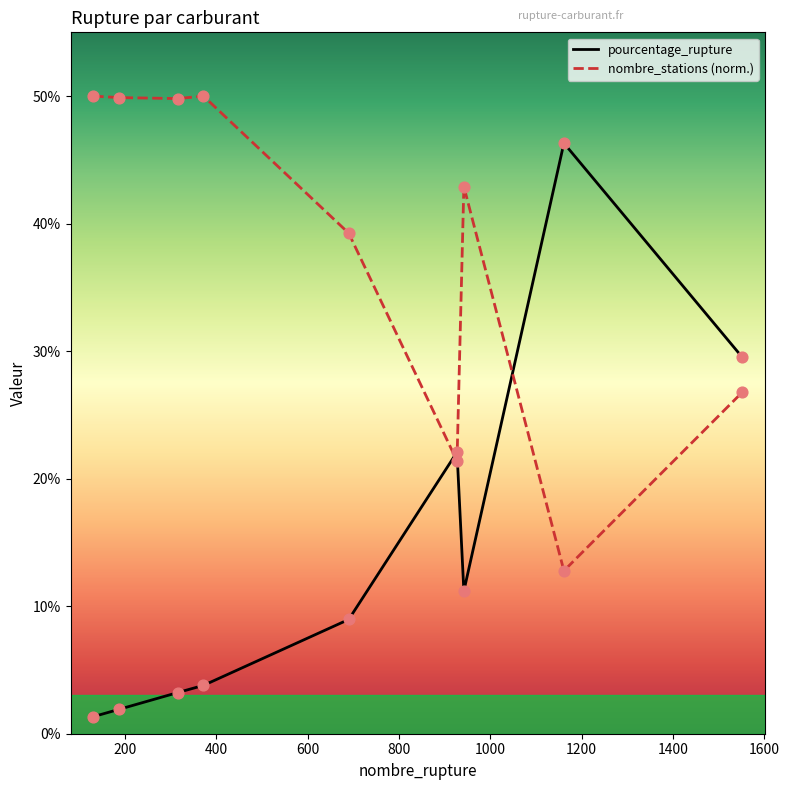

Which series has the largest Y range (max minus min)?

pourcentage_rupture